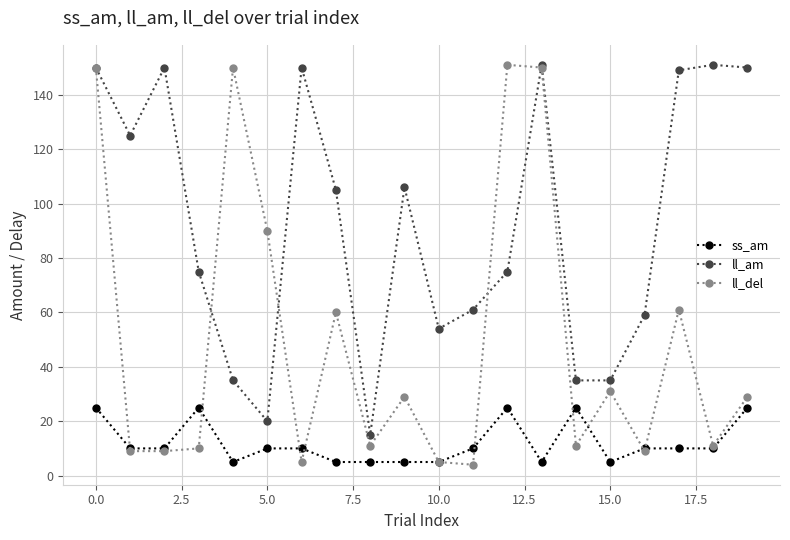

How many data points does each series have?

20